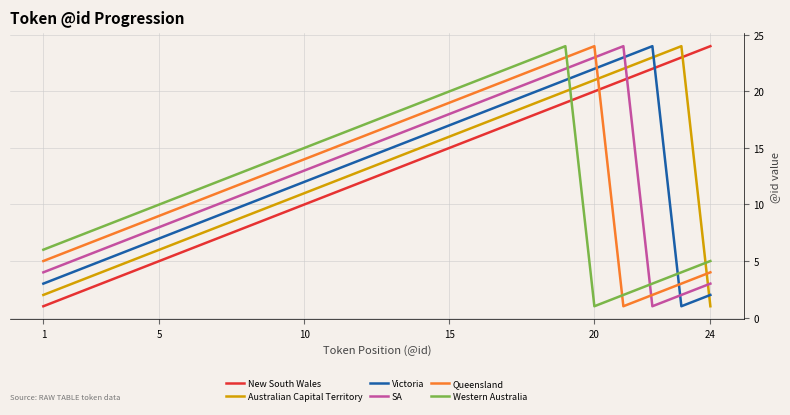

After their last crossing, which series has the higher values: New South Wales or Western Australia?

New South Wales